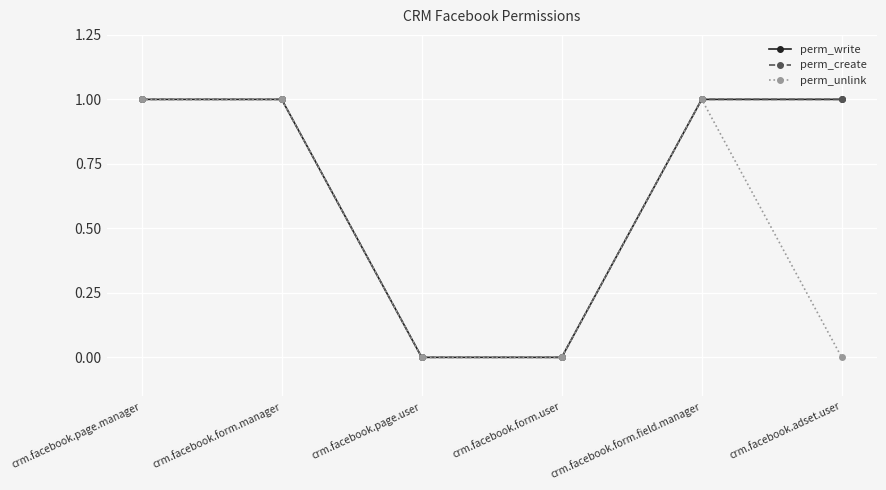

Between crm.facebook.form.field.manager and crm.facebook.adset.user, which is larger?

crm.facebook.form.field.manager